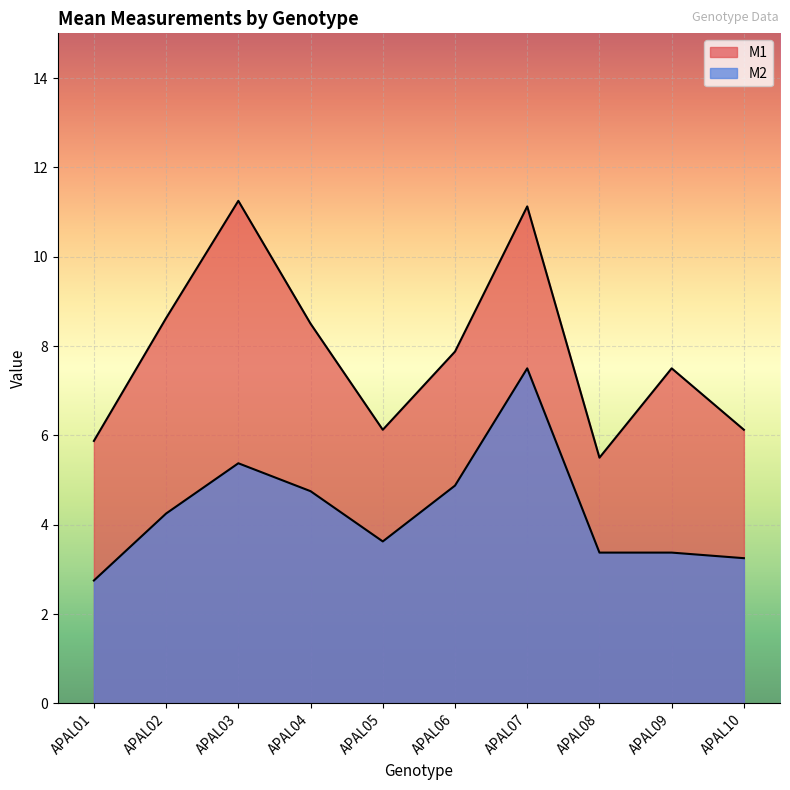

What is the average value of the M1 series?

7.8